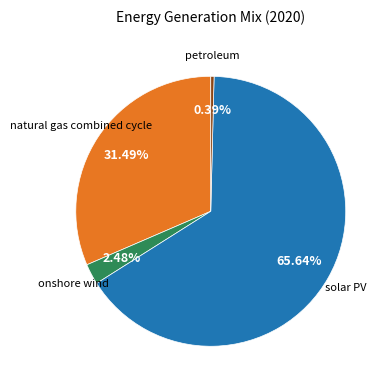

Is there a majority slice in this chart?

Yes